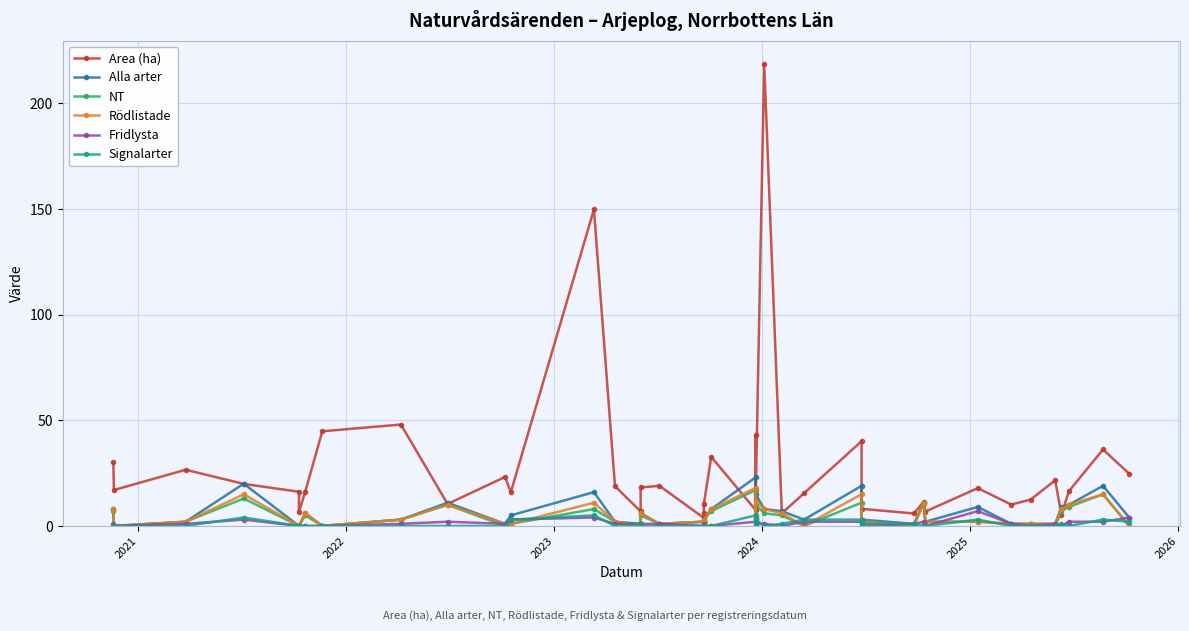

How many categories are shown in the chart?

40